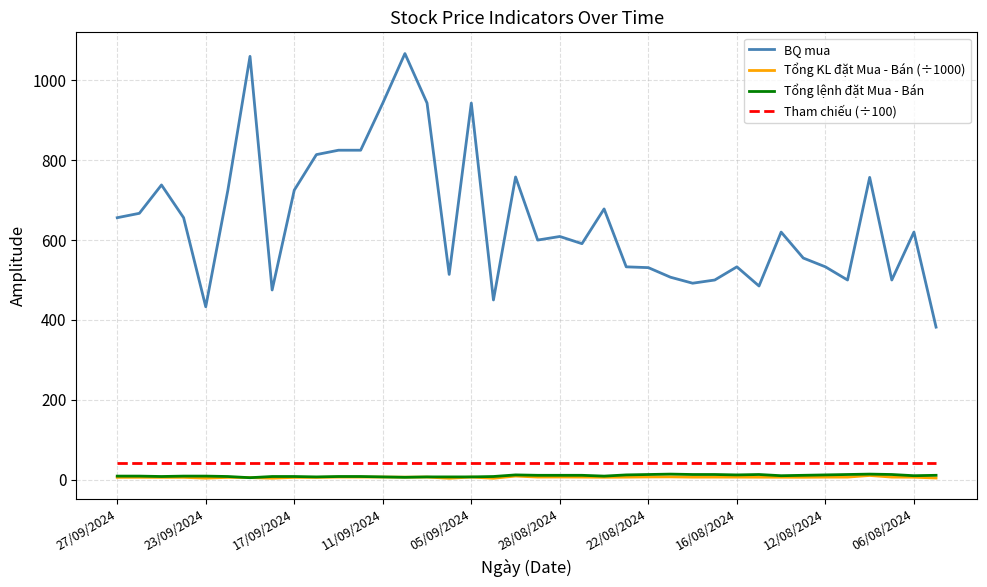

What is the minimum value for BQ mua?

382.0